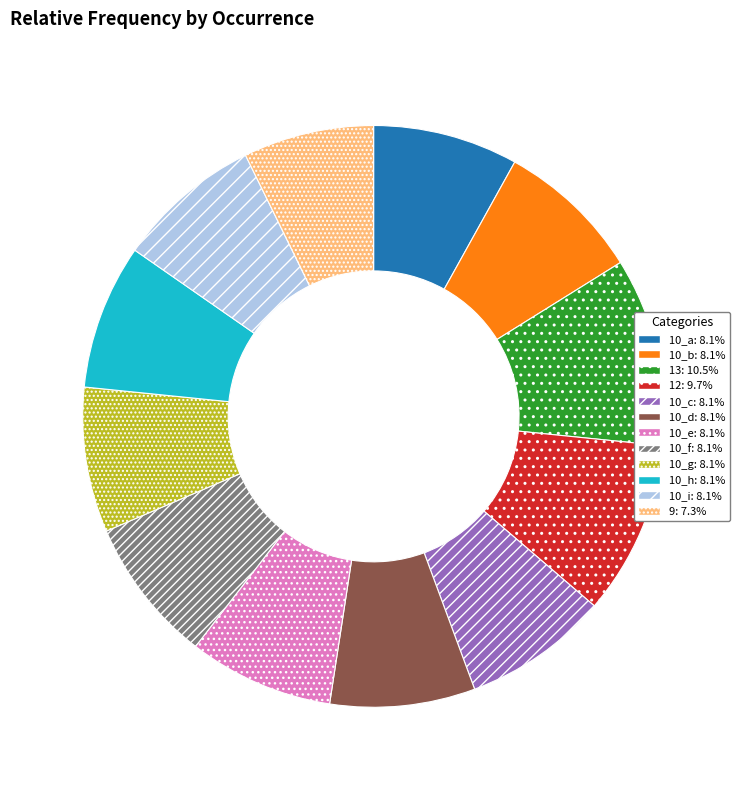

Is there any slice that represents more than half of the pie?

No